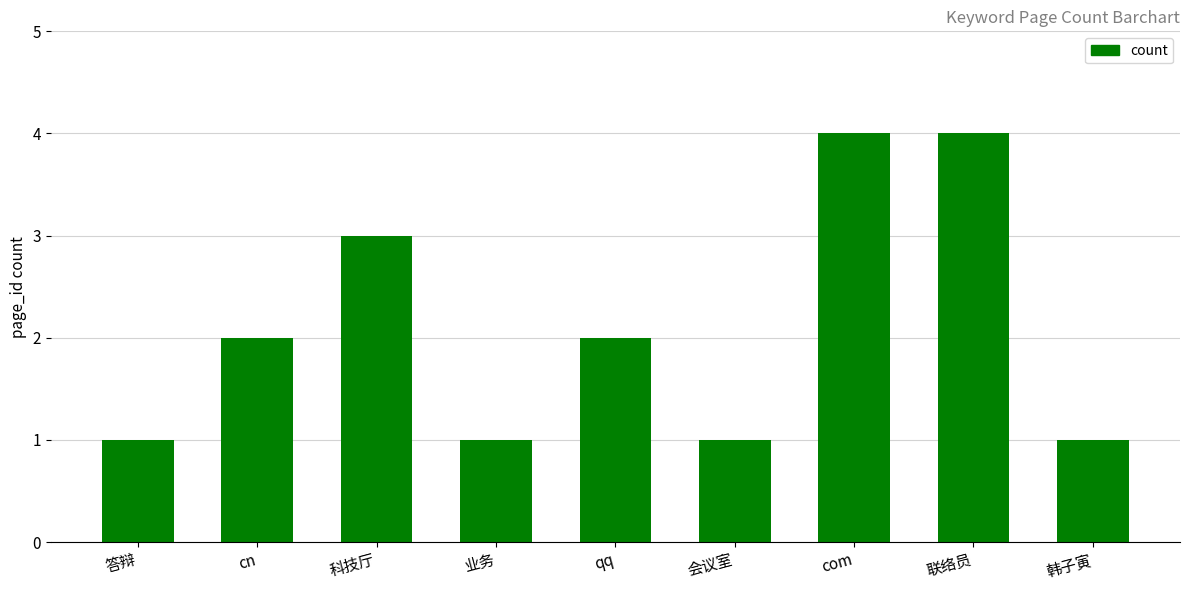

What is the approximate value at com?

4